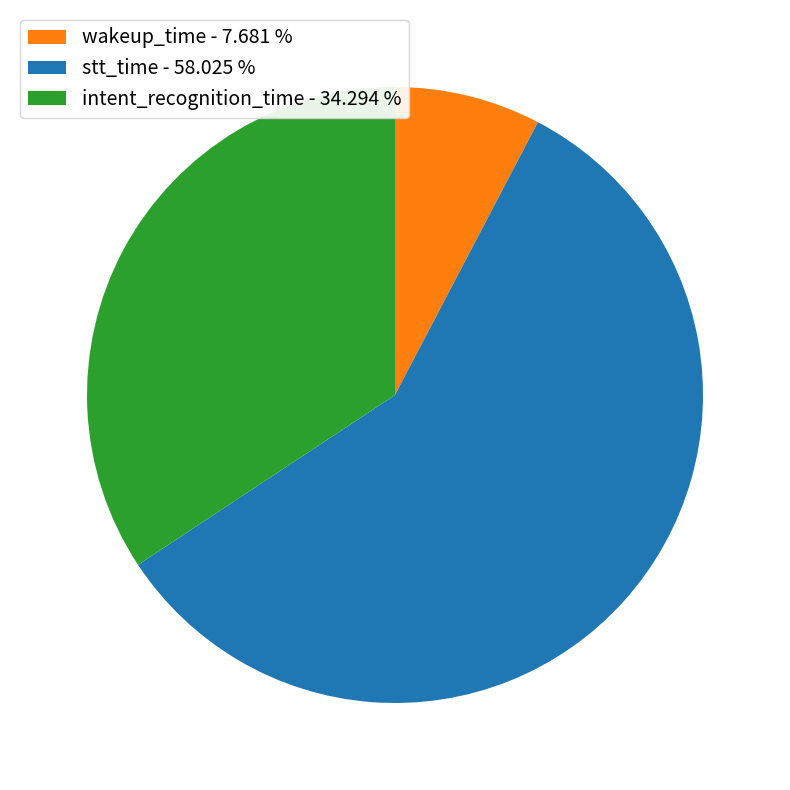

Count the number of slices in the pie.

3